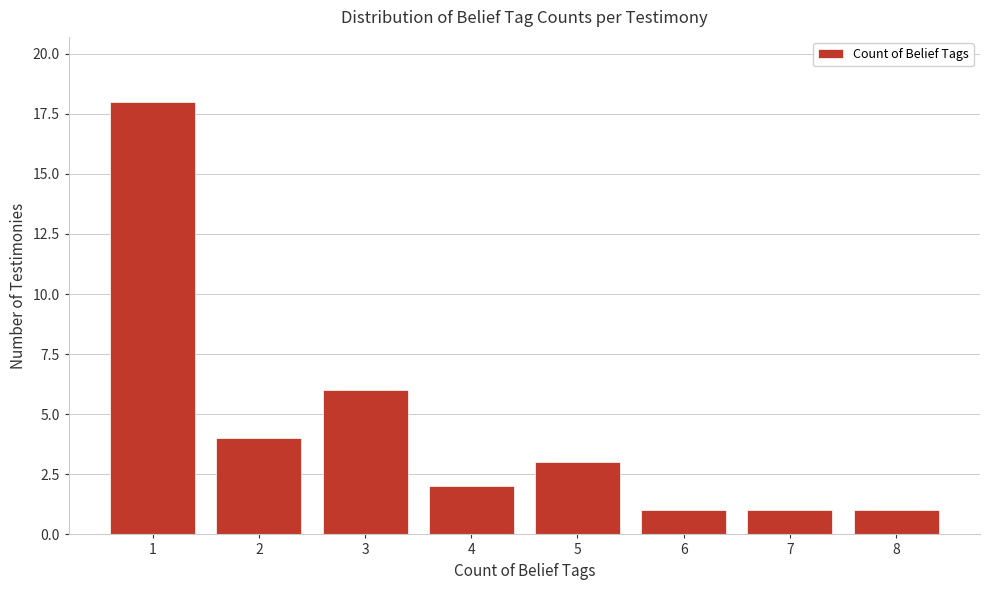

Reading right to left, what are all the values shown in this chart?

1	1	1	3	2	6	4	18